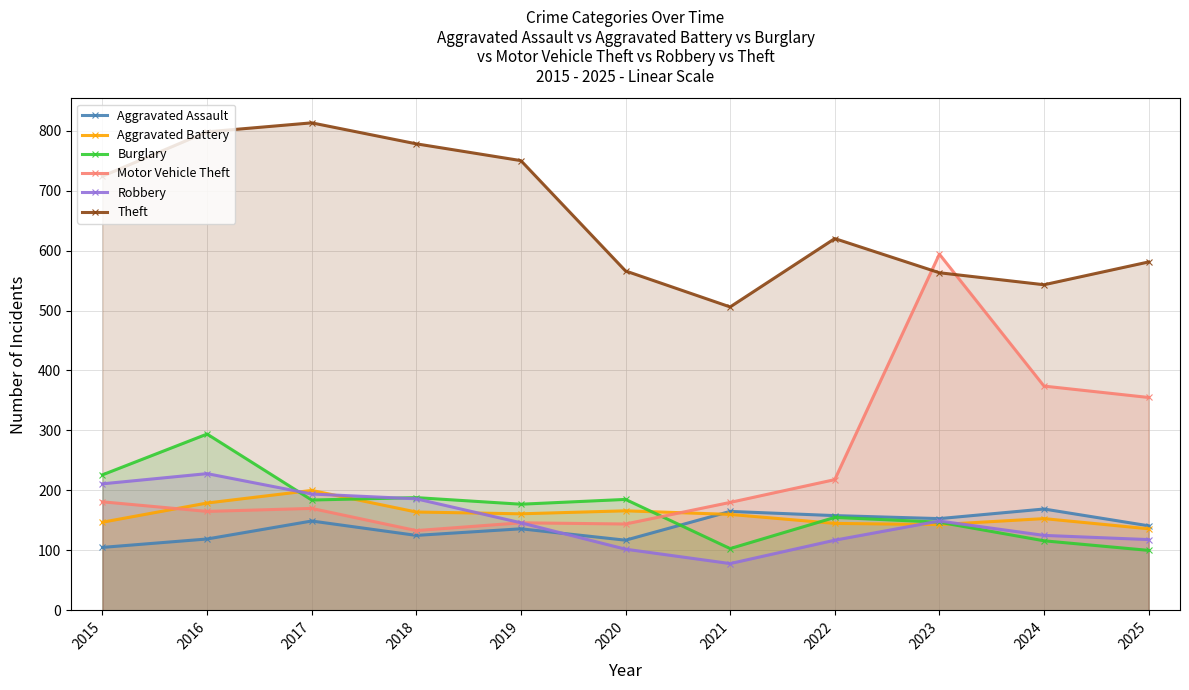

Between 2020 and 2022, which is larger?

2022